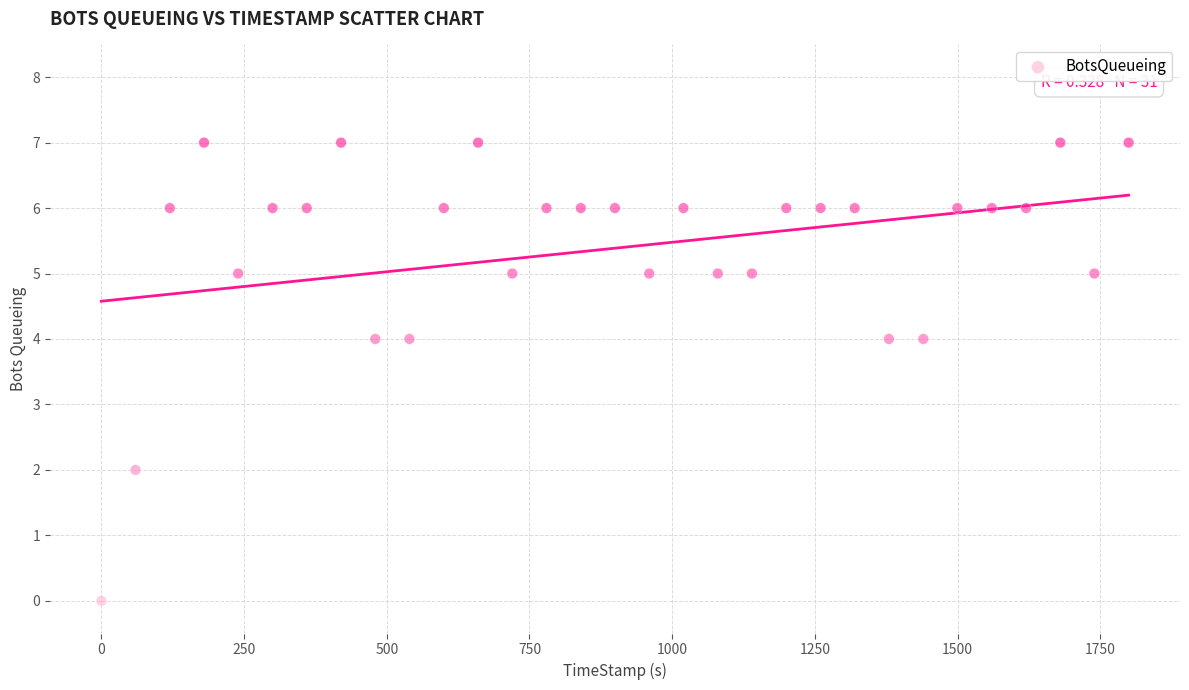

What is the range of Y values (max minus min)?

7